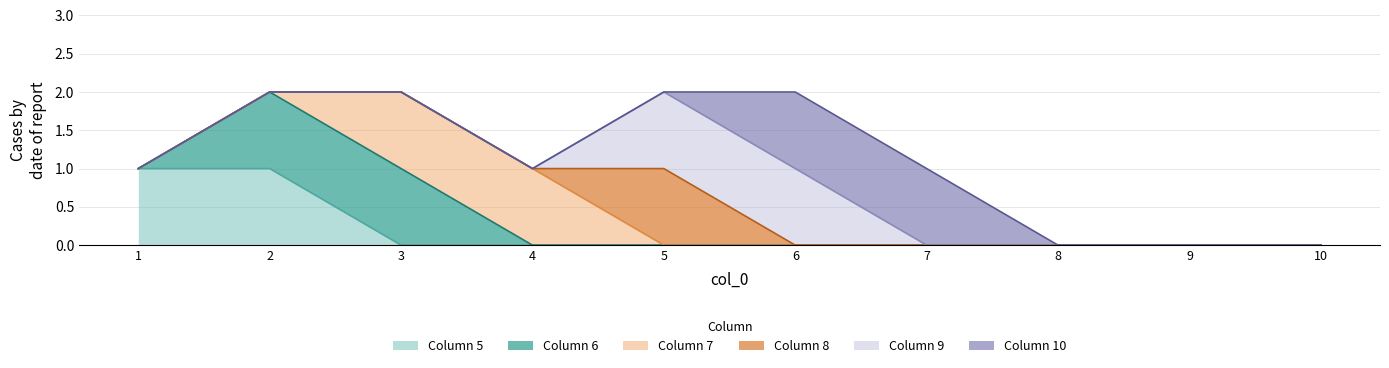

The value of Column 5 at 5 is 0. True or false?

True